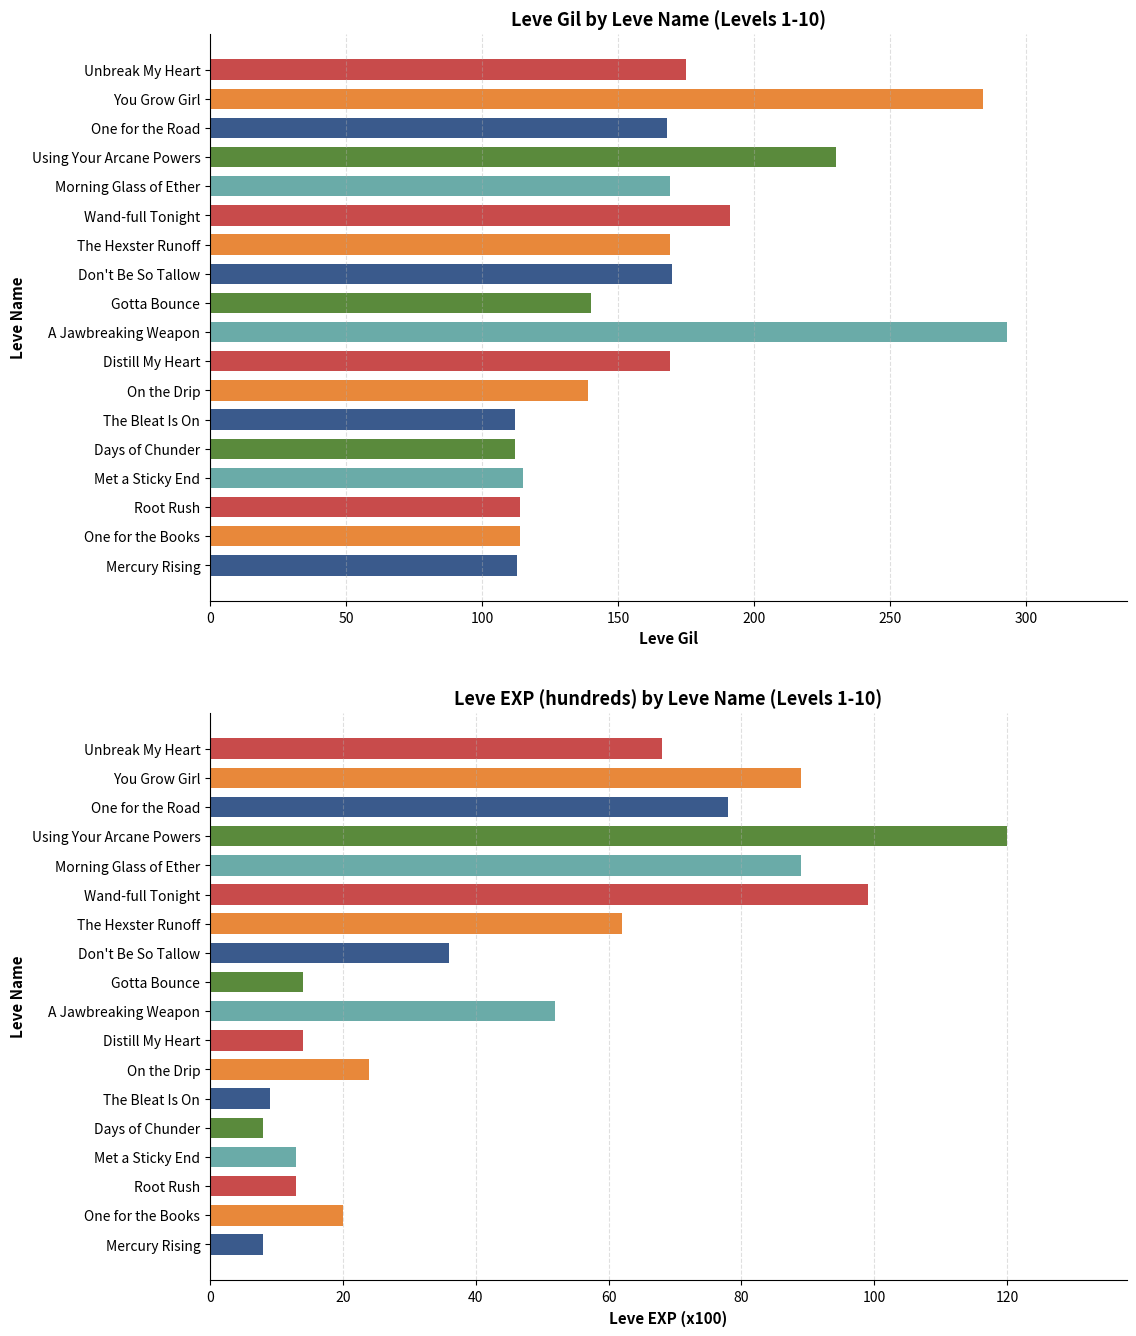

What is the highest value of the Leve EXP (x100) series?

120